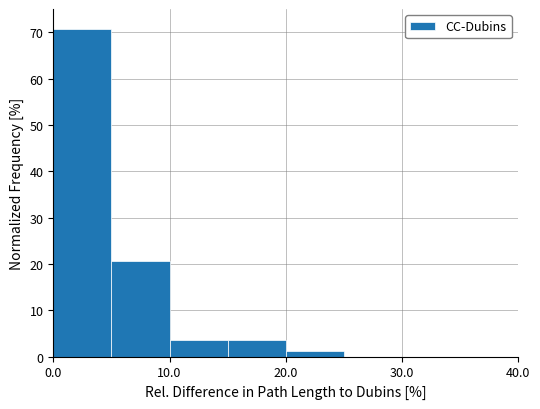

Reading left to right, transcribe this chart: for each bar, give the range it covers on the x-axis and its height. The values are not printed on the chart, so give them approximately, as read against the axis.

0 to 5: 71
5 to 10: 21
10 to 15: 4
15 to 20: 4
20 to 25: 1
25 to 30: 0
30 to 35: 0
35 to 40: 0